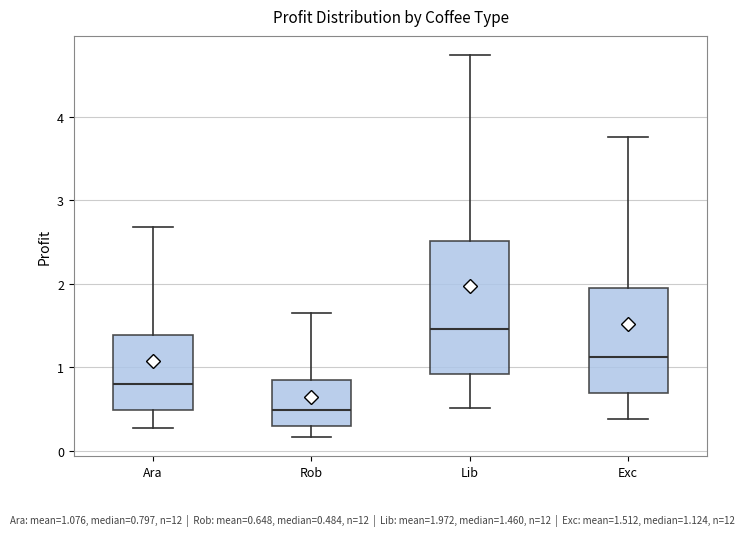

Which box is the tallest, from its lower edge to its upper edge?

Lib